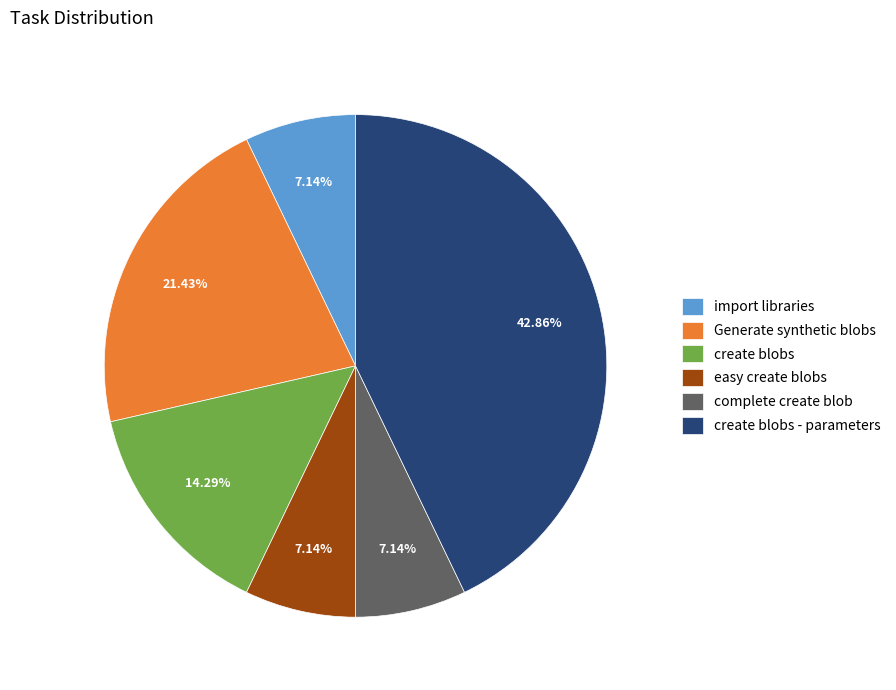

Does easy create blobs represent more than half of the total?

No